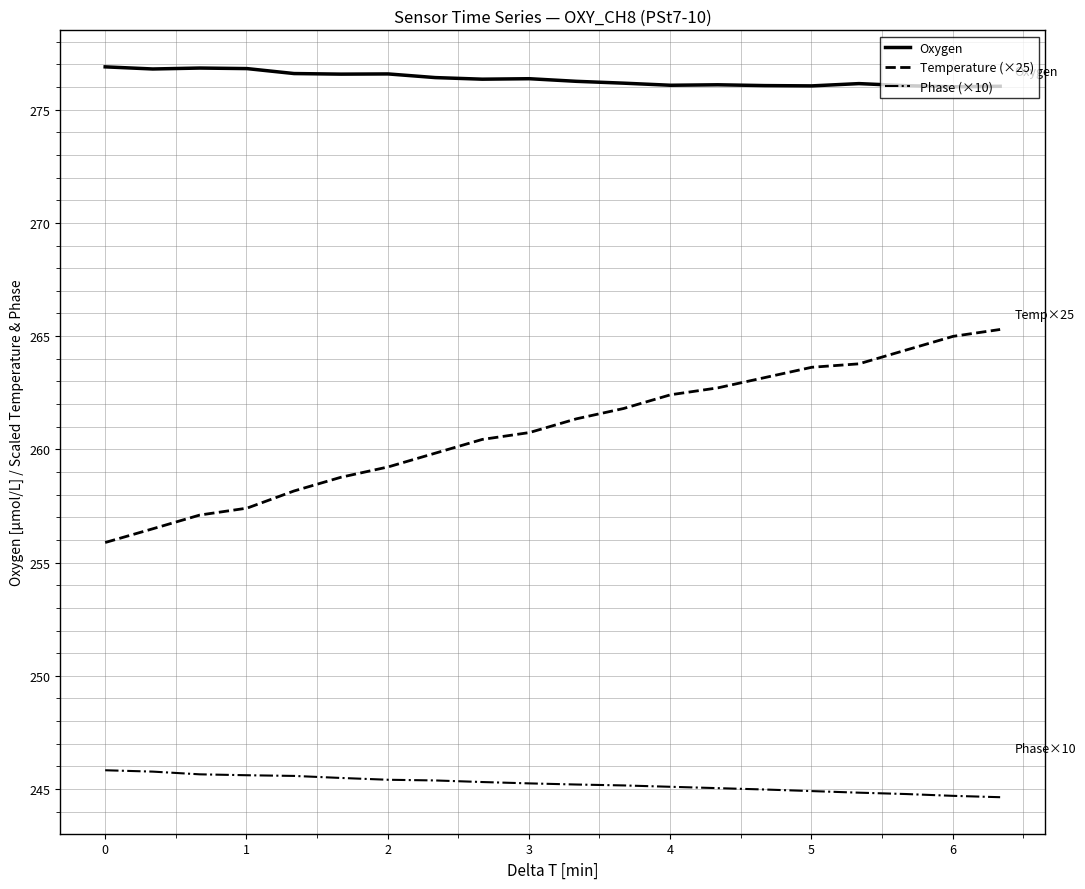

Rank the series by their average value, from lowest to highest.

Phase (×10), Temperature (×25), Oxygen